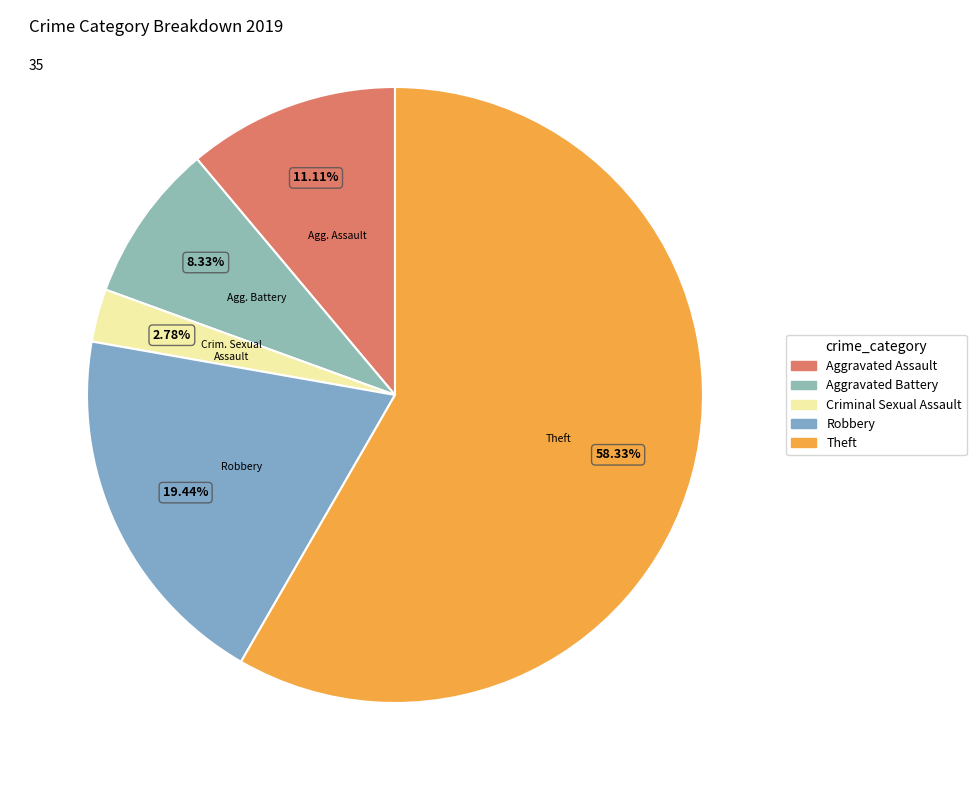

What percentage is the Criminal Sexual Assault slice, to the nearest percent?

3%